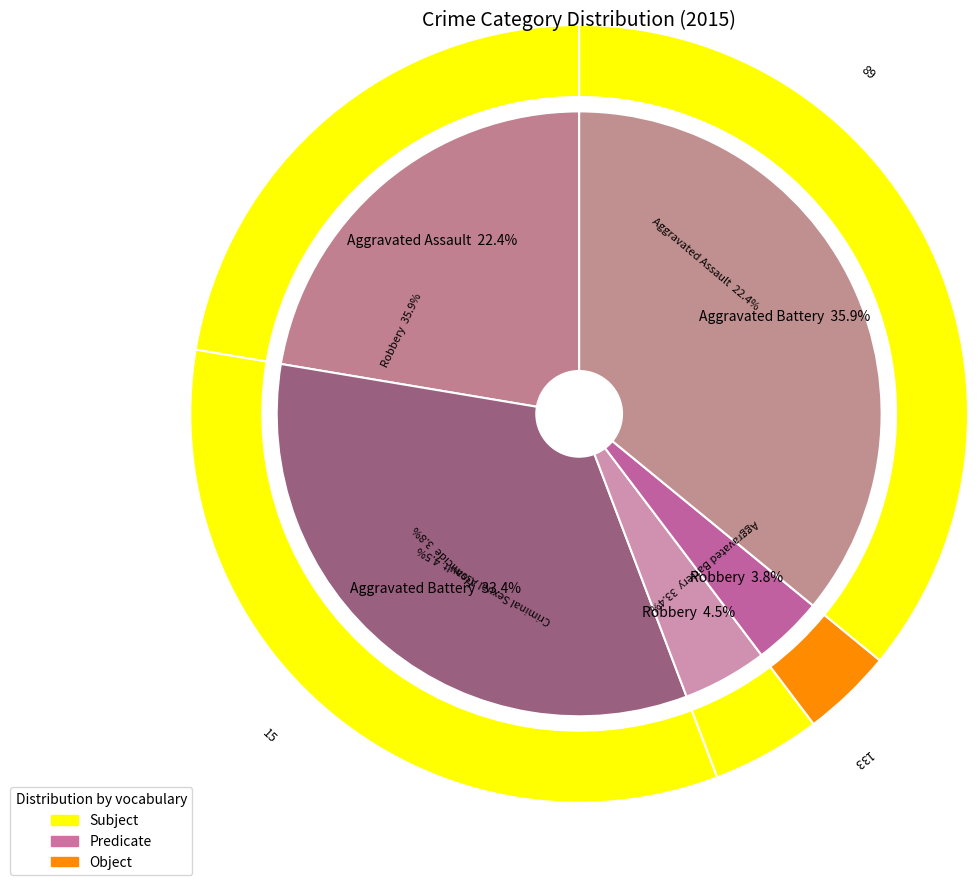

To the nearest percent, what is the combined percentage of Robbery and Criminal Sexual Assault?

40%